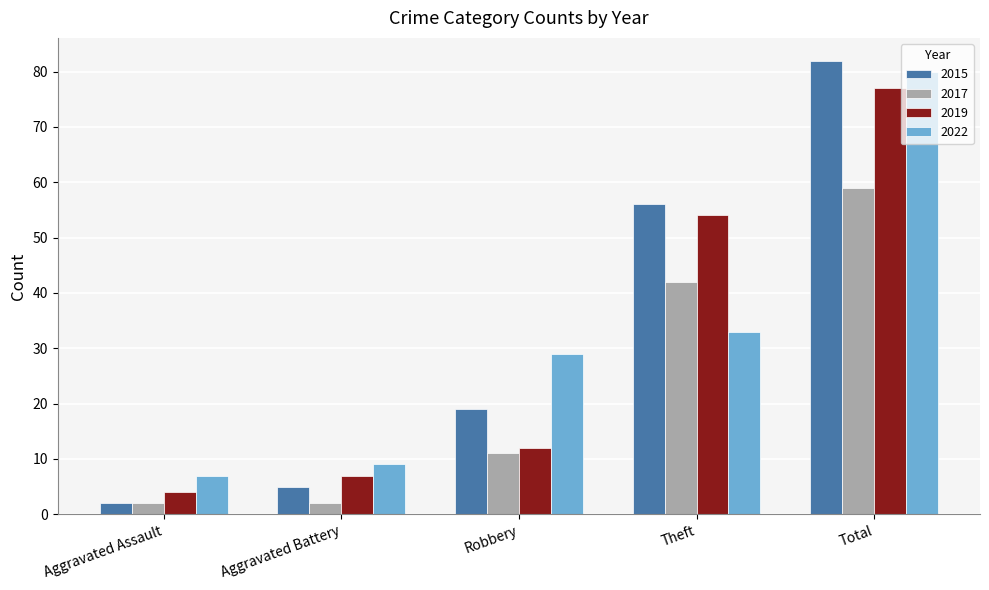

Which category has the highest value across all series?

Total